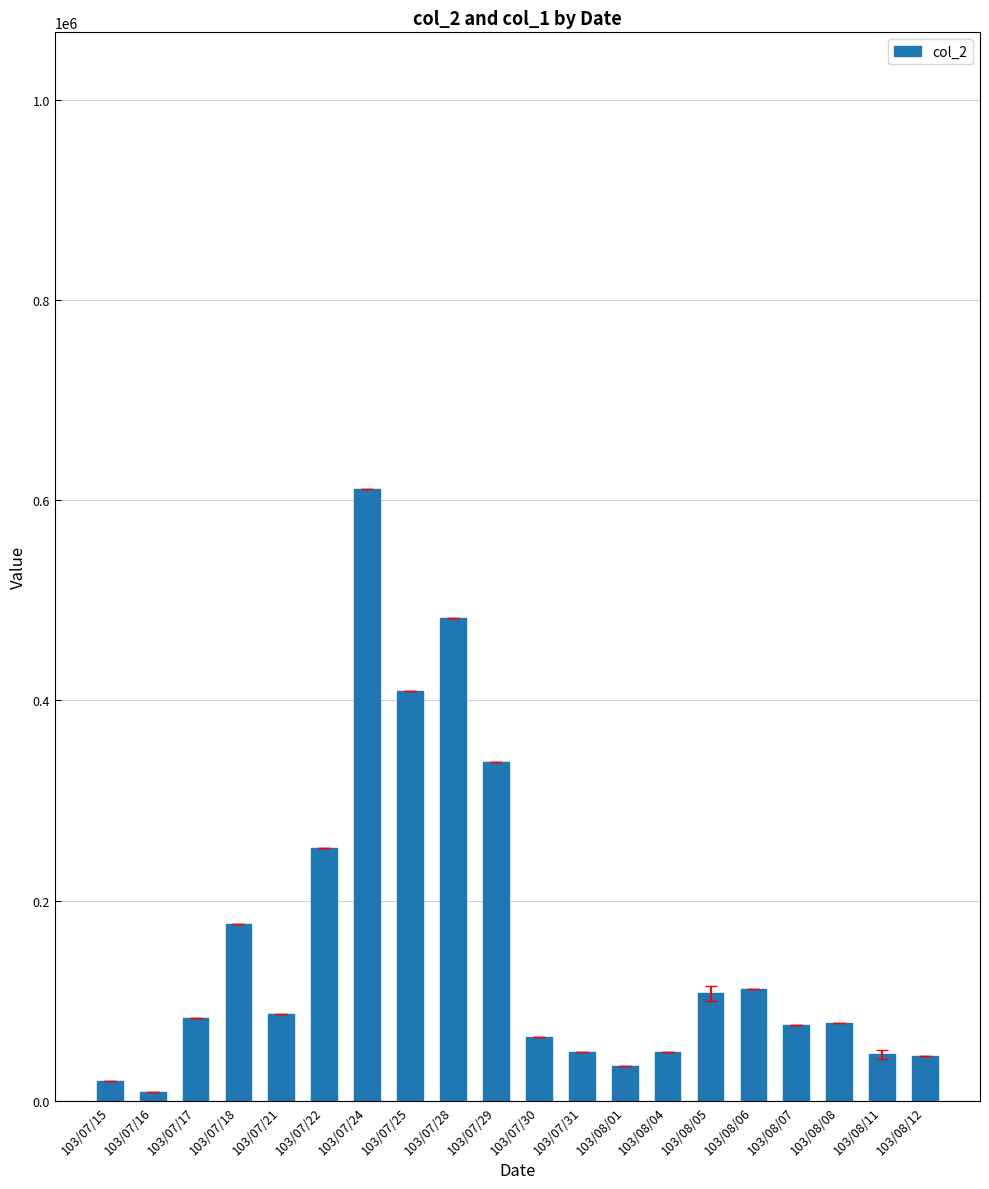

What is the greatest value displayed?

611450